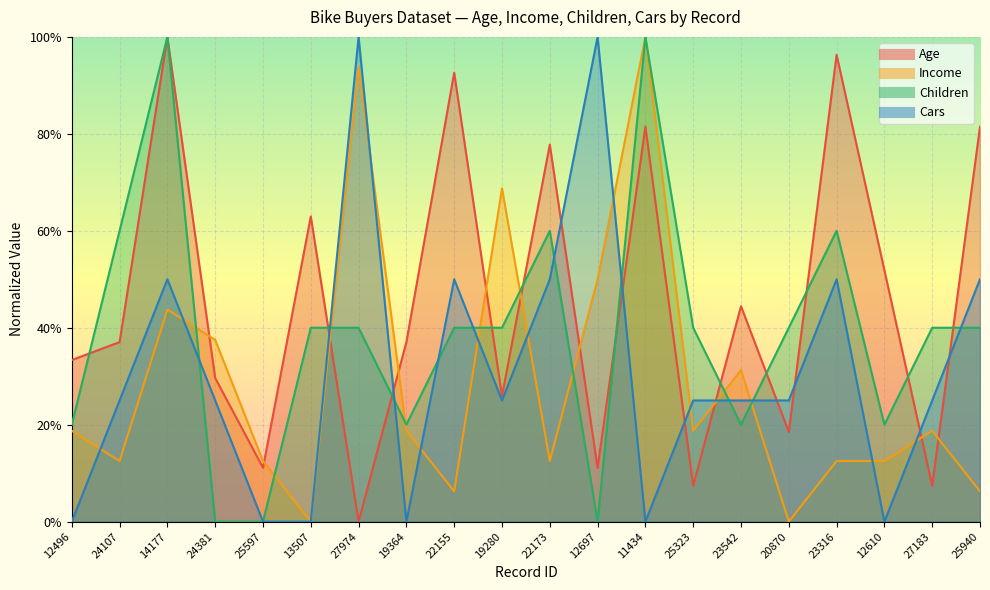

What are all the series names shown in the legend?

Age, Income, Children, Cars